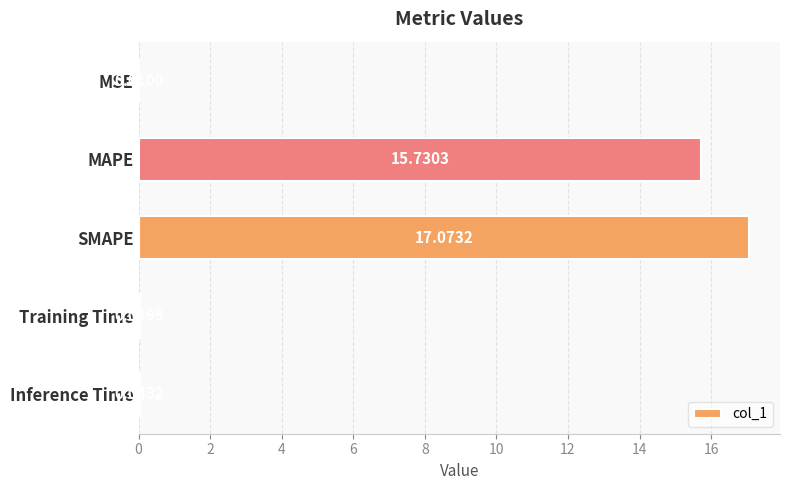

Are the bars grouped side by side (vs. stacked)?

No